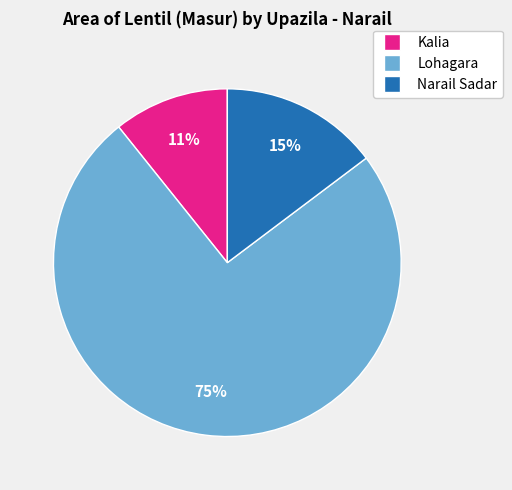

Does any single category account for the majority?

Yes